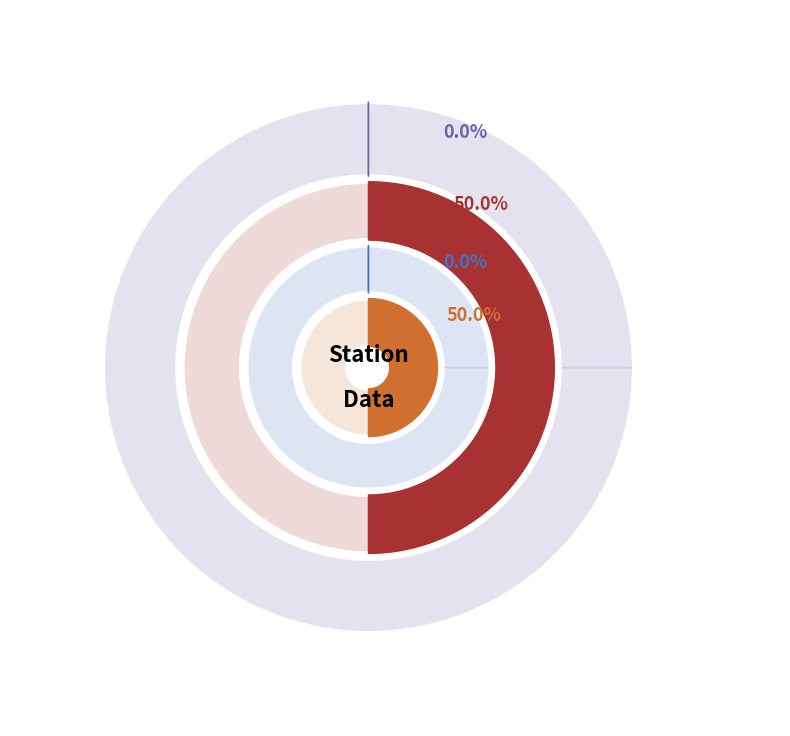

Which category has the smallest portion of the pie?

Left Station Caliper